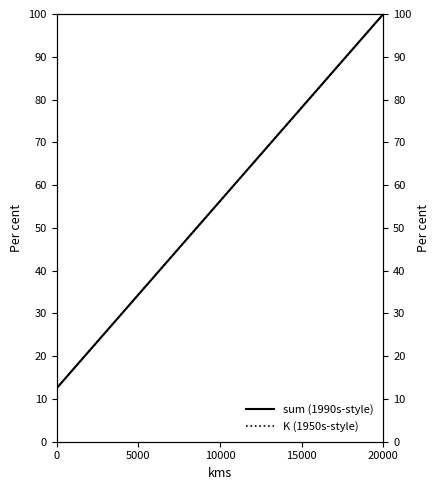

True or false: K (1950s-style) and sum (1990s-style) cross at least once.

False